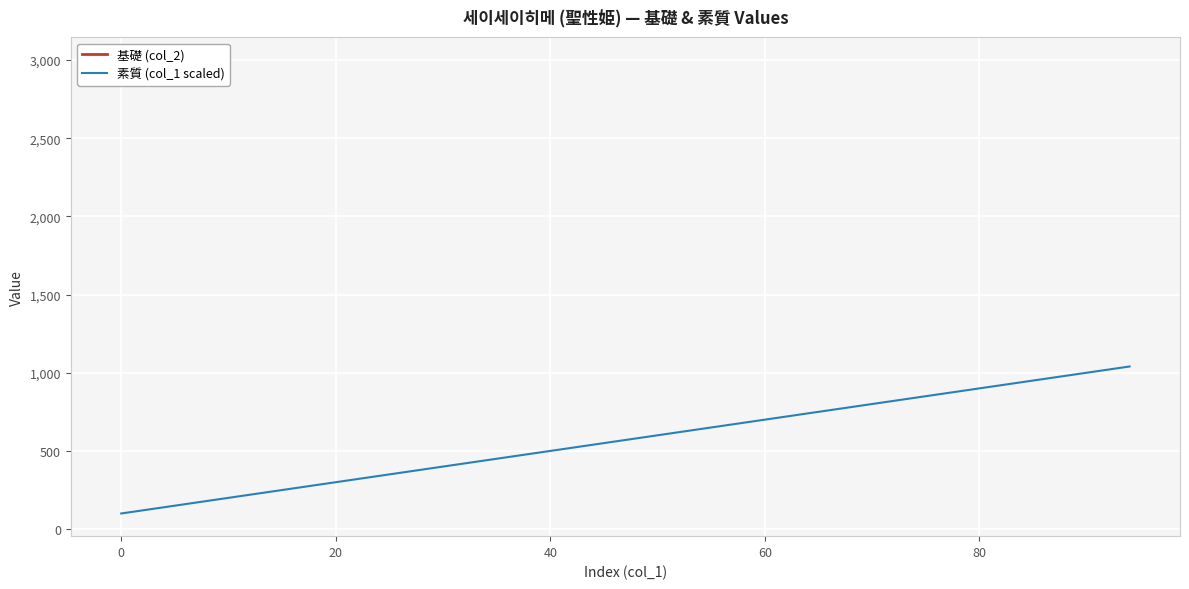

What is the average value?

621